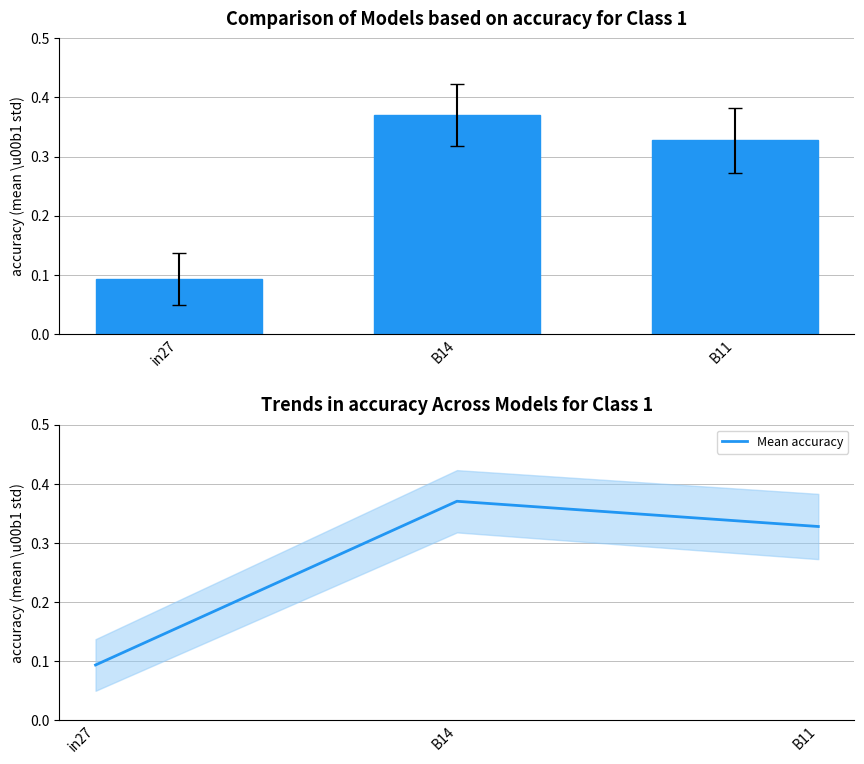

Does the chart contain any negative values?

No